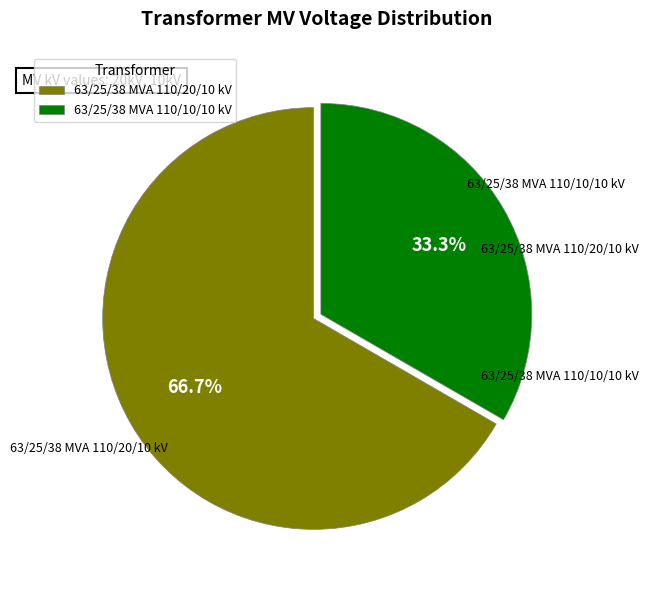

What percentage is NOT represented by 63/25/38 MVA 110/20/10 kV?

33.3%